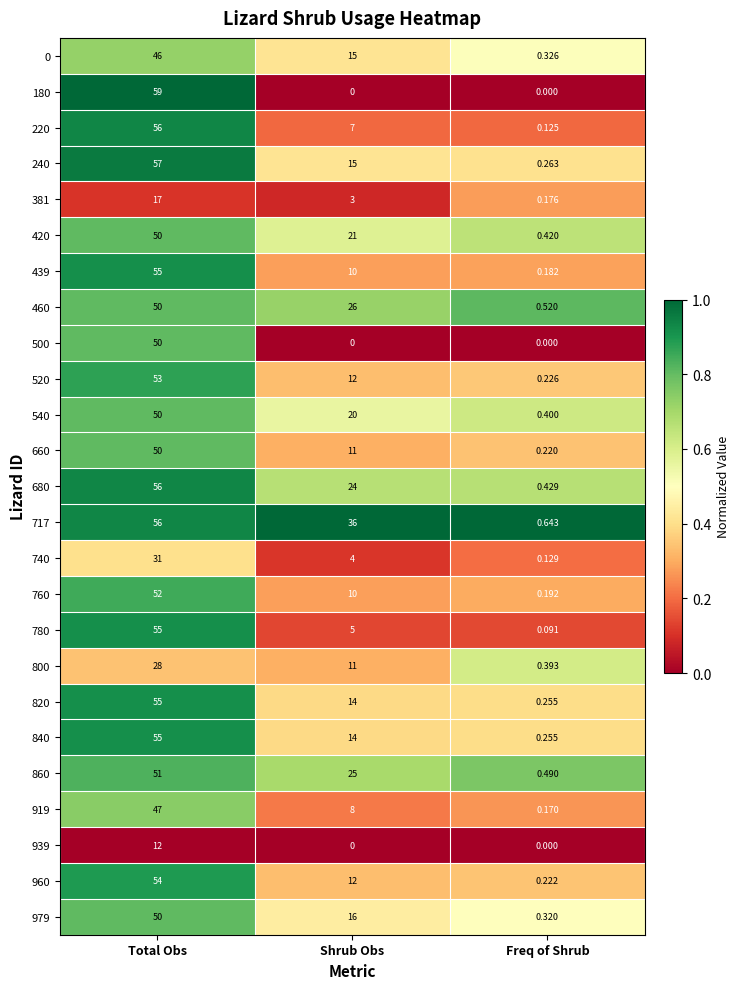

At which label is 960 closest to 27?

Shrub Obs